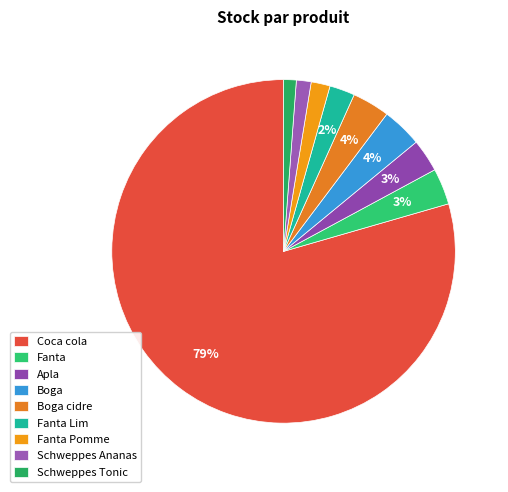

Between Boga and Fanta Pomme, which is larger?

Boga